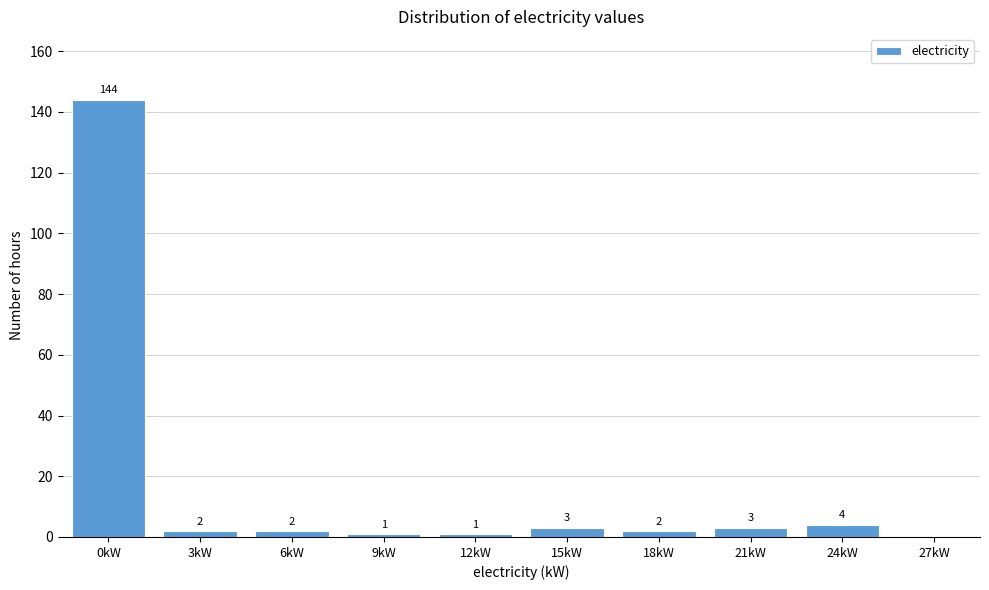

Reading right to left, transcribe all the data shown in this chart.

27kW=0	24kW=4	21kW=3	18kW=2	15kW=3	12kW=1	9kW=1	6kW=2	3kW=2	0kW=144